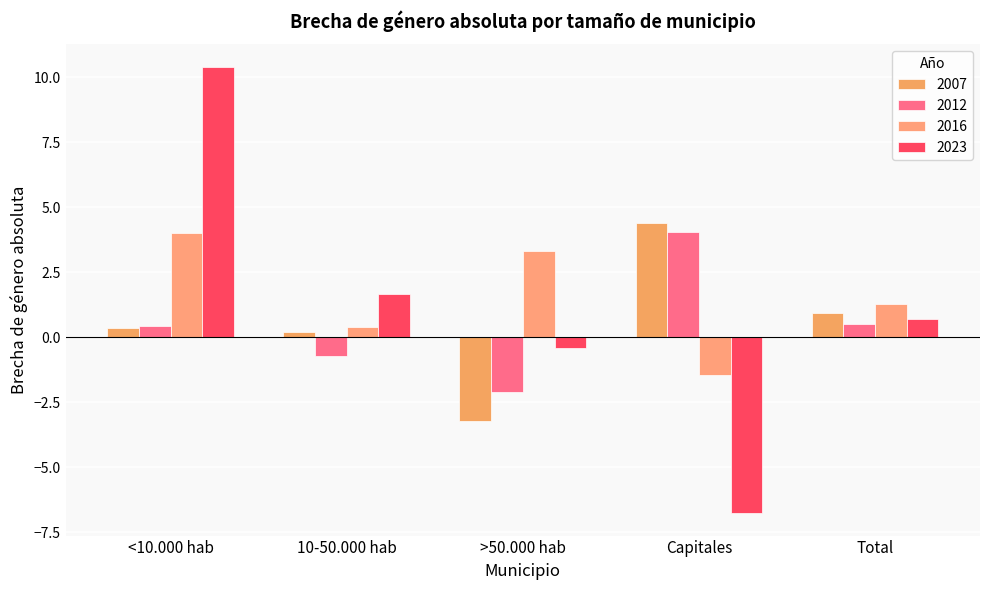

Reading left to right, list all the values displayed in this chart.

2007: 0.3	0.2	-3.2	4.4	0.9
2012: 0.4	-0.7	-2.1	4.0	0.5
2016: 4.0	0.4	3.3	-1.4	1.3
2023: 10.4	1.7	-0.4	-6.8	0.7